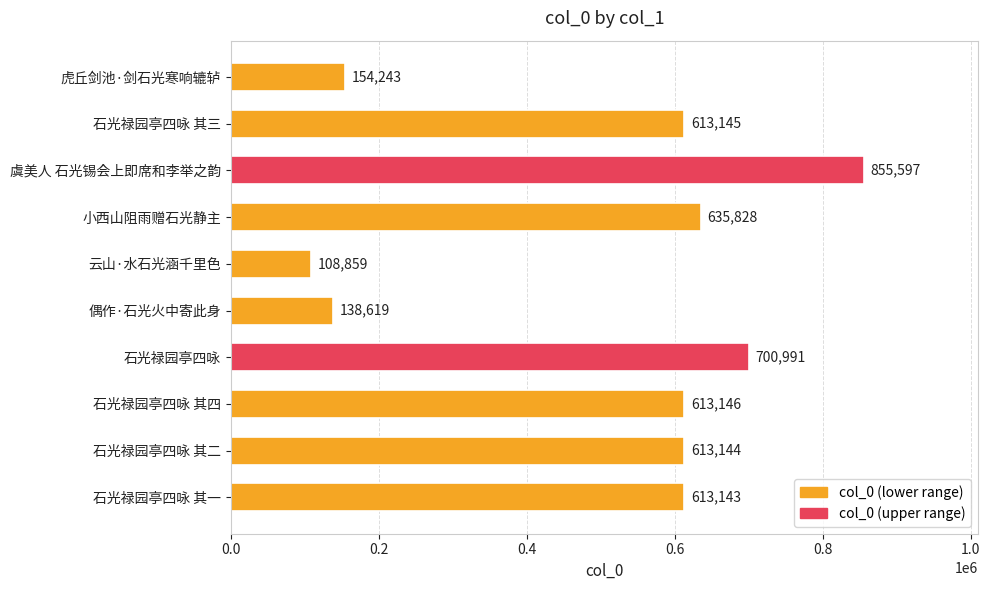

Which category has the lowest value across all series?

云山·水石光涵千里色